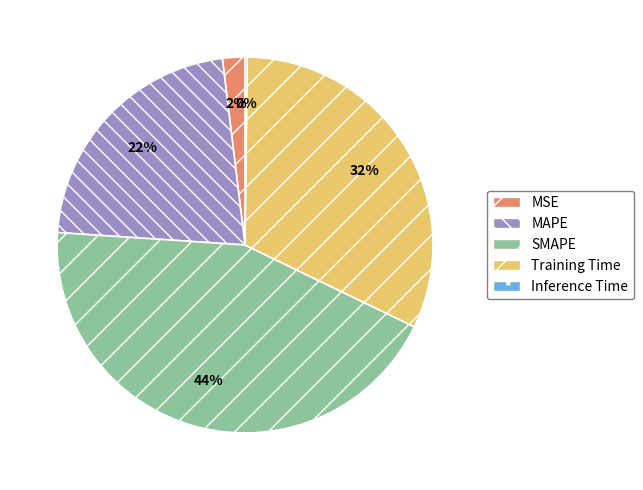

Is the sum of MSE and SMAPE greater than half?

No